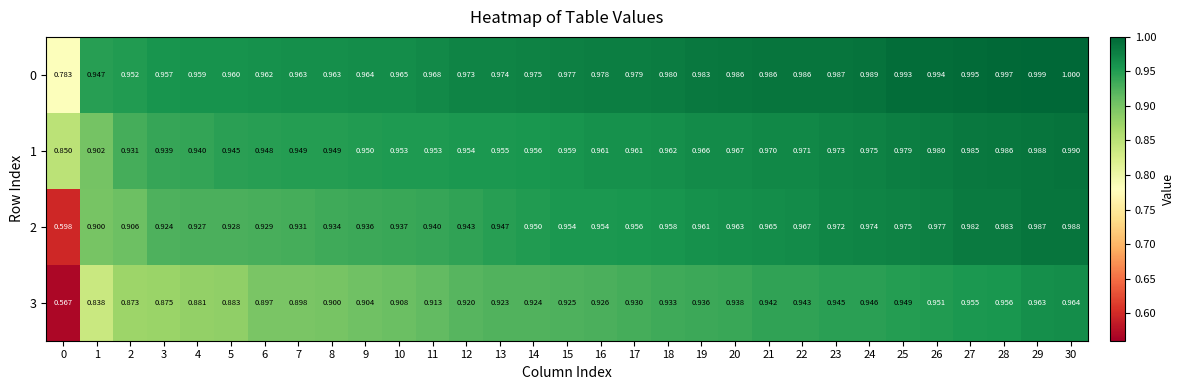

Which series has the largest range (max minus min)?

3